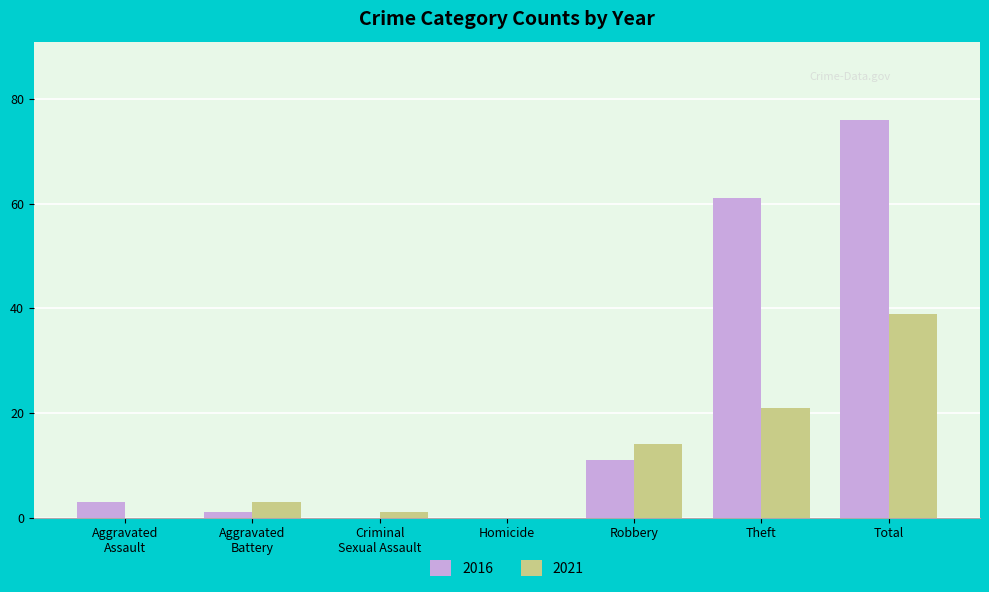

At which label is 2021 closest to 19?

Theft